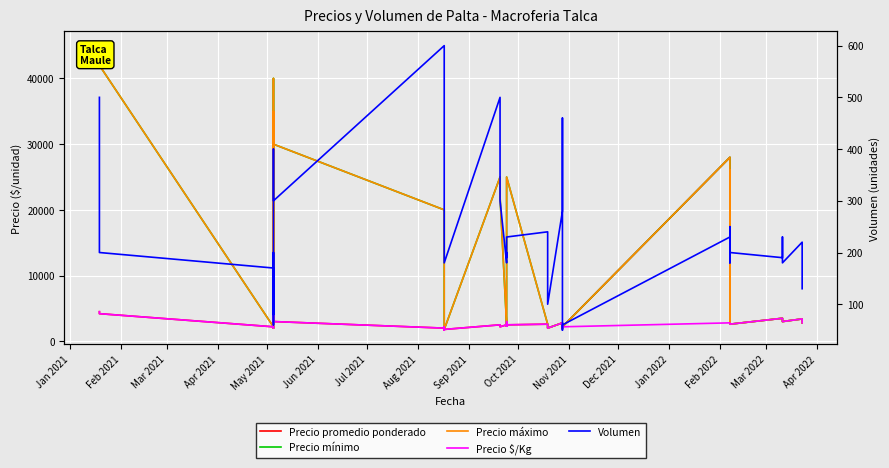

Does the chart display data point markers on the line(s)?

No